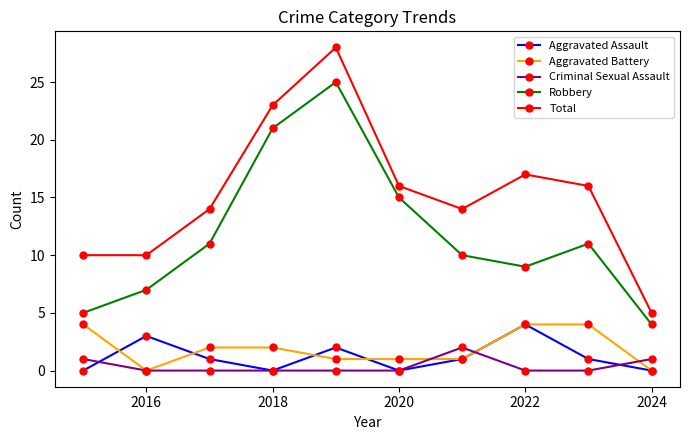

Which series has the largest total across all categories?

Total